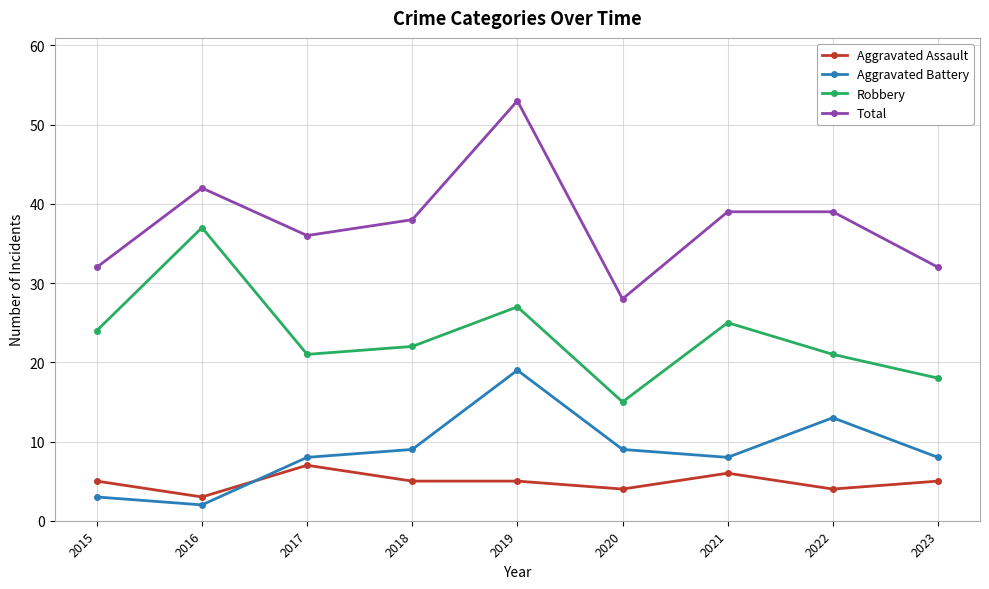

At which label does Total reach its minimum?

2020